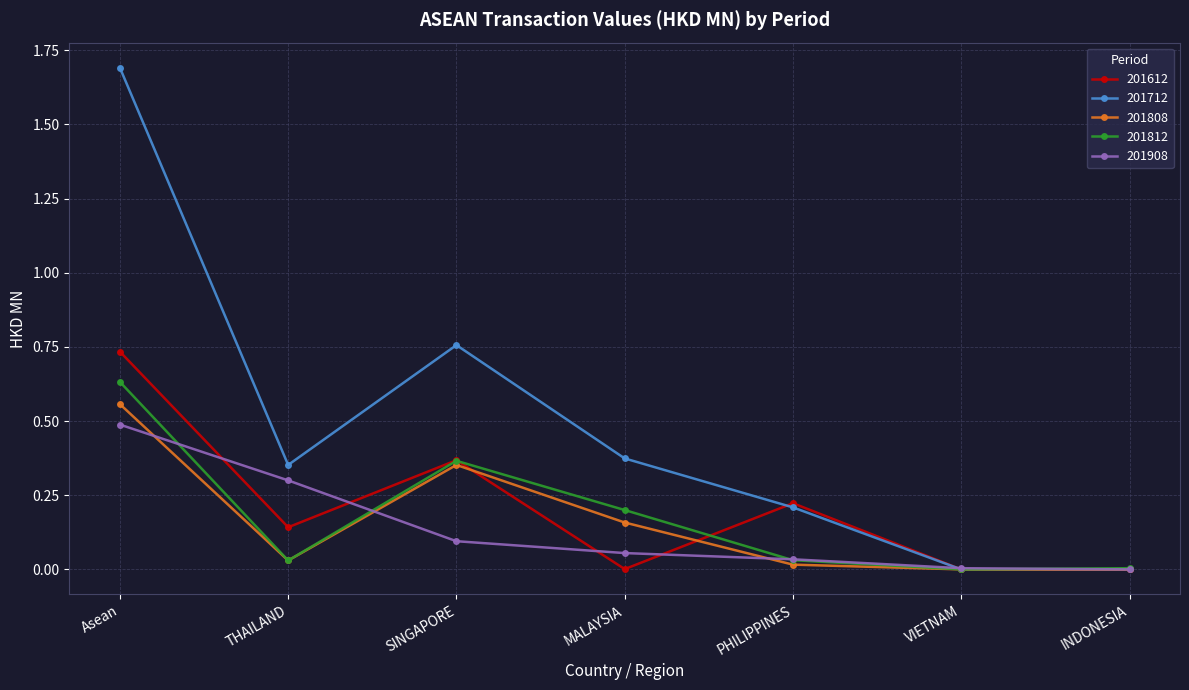

List the series in order of their peak value, lowest first.

201908, 201808, 201812, 201612, 201712